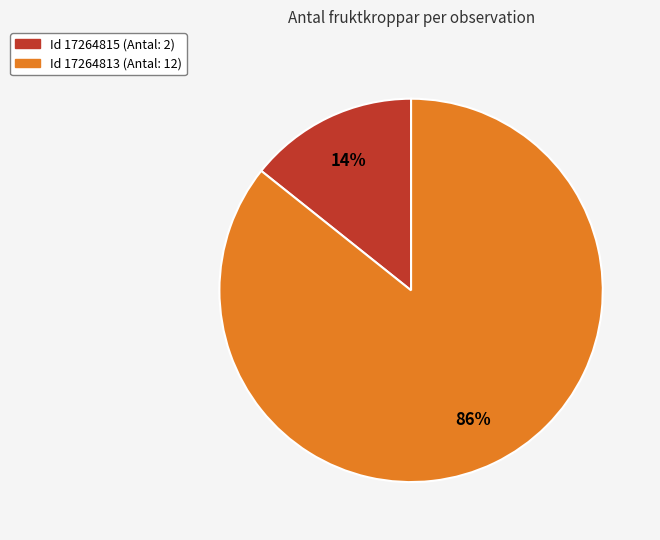

To the nearest percent, what is the average slice percentage?

50%